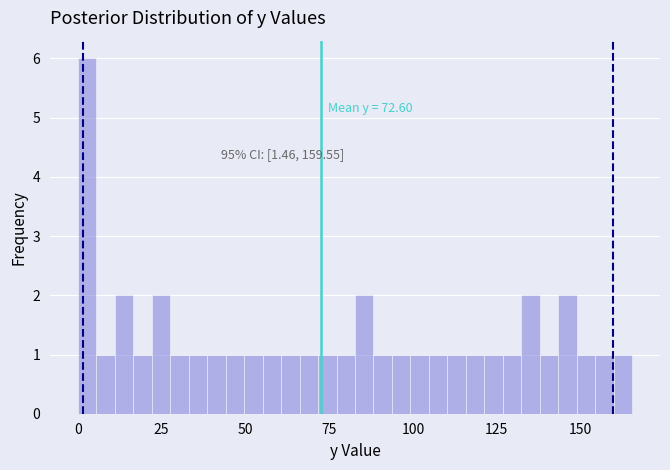

Read against the x-axis, roughly where is the centre of the tallest bar?

5